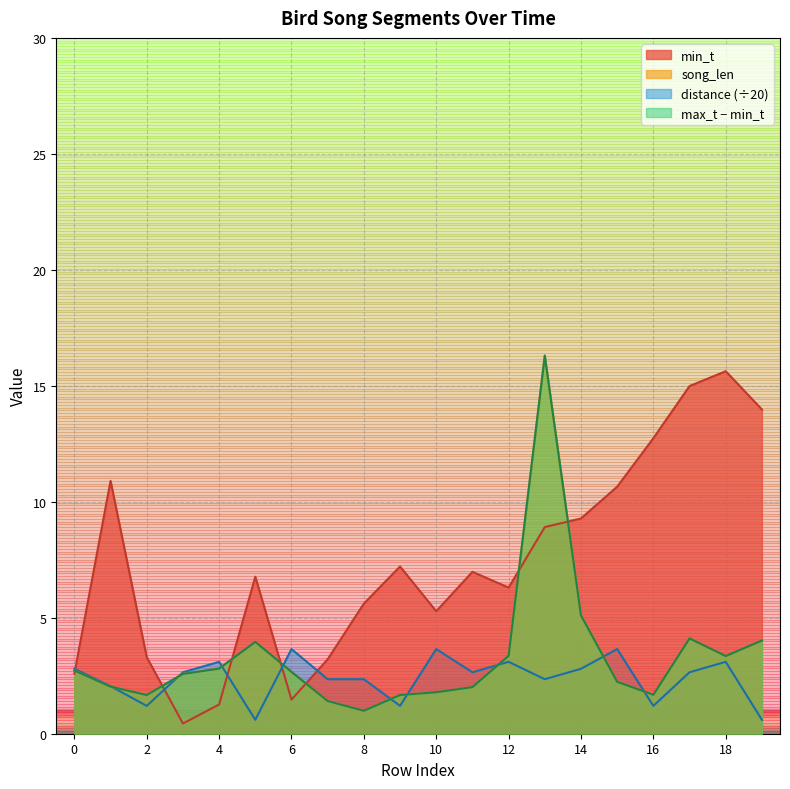

True or false: distance has a value of 1.2 at 9.

True